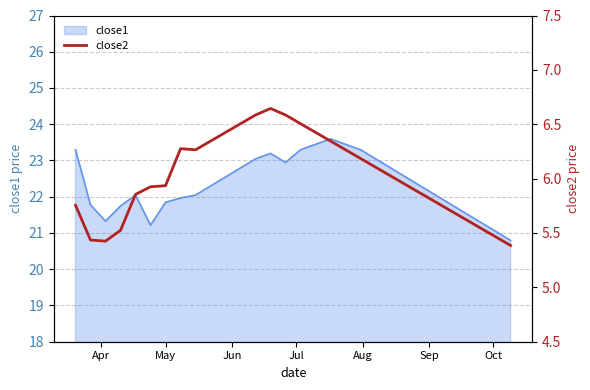

Reading left to right, transcribe all the data shown in this chart.

5.8	5.4	5.4	5.5	5.9	5.9	5.9	6.3	6.3	6.3	6.4	6.5	6.6	6.6	6.6	6.5	6.4	6.3	6.3	6.2	6.1	6.0	5.9	5.9	5.8	5.7	5.6	5.5	5.5	5.4